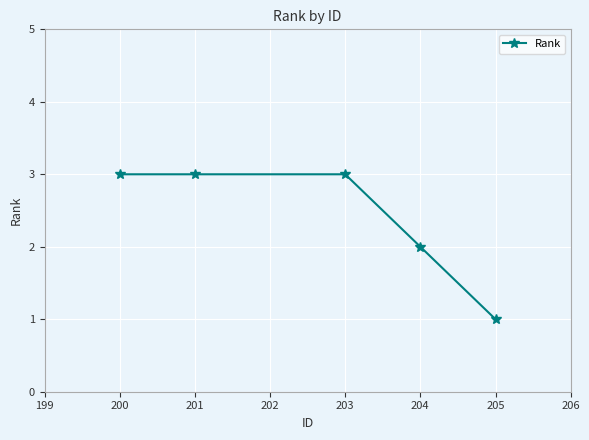

True or false: the data shows 3 at 203.

True